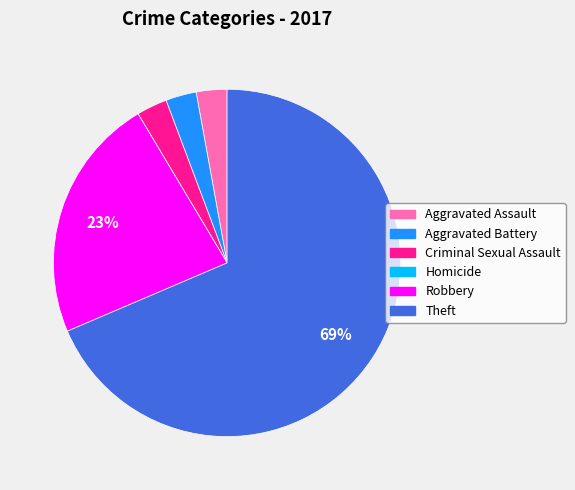

Do Robbery and Aggravated Battery together represent more than half of the pie?

No